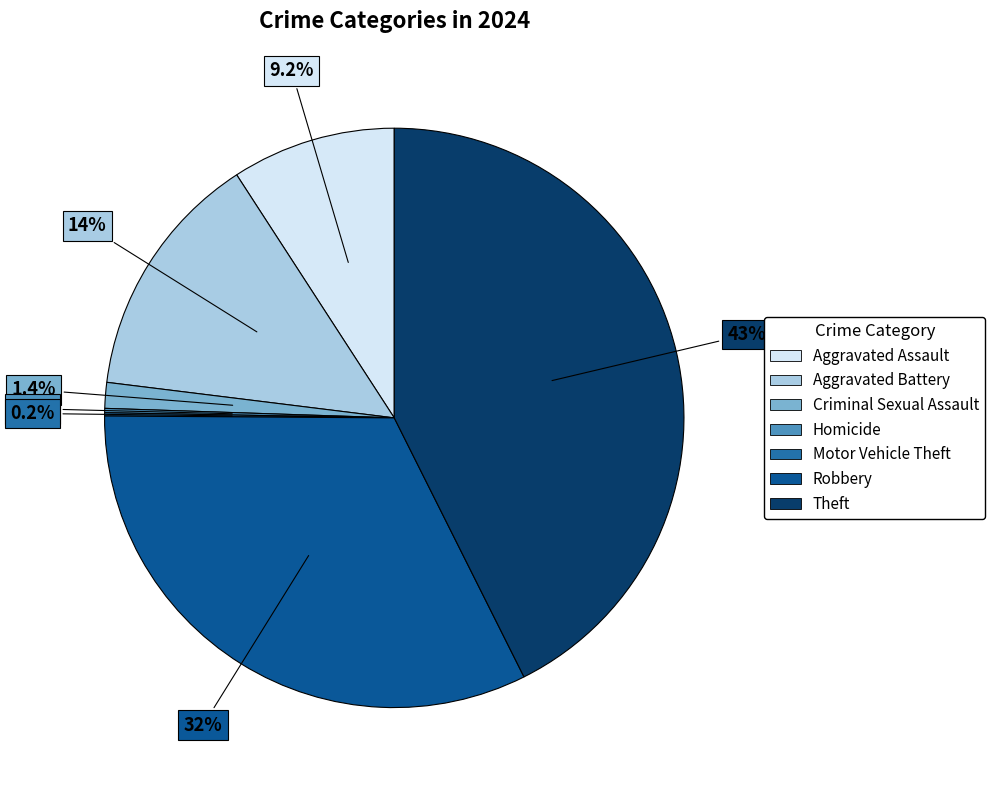

Is there any slice that represents more than half of the pie?

No